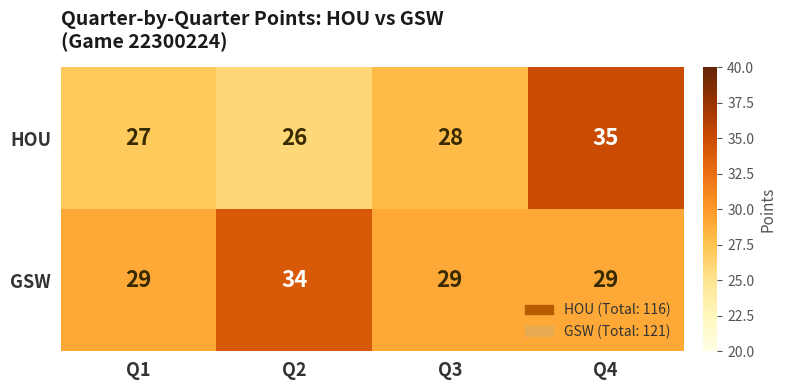

At which label does HOU reach its peak?

Q4